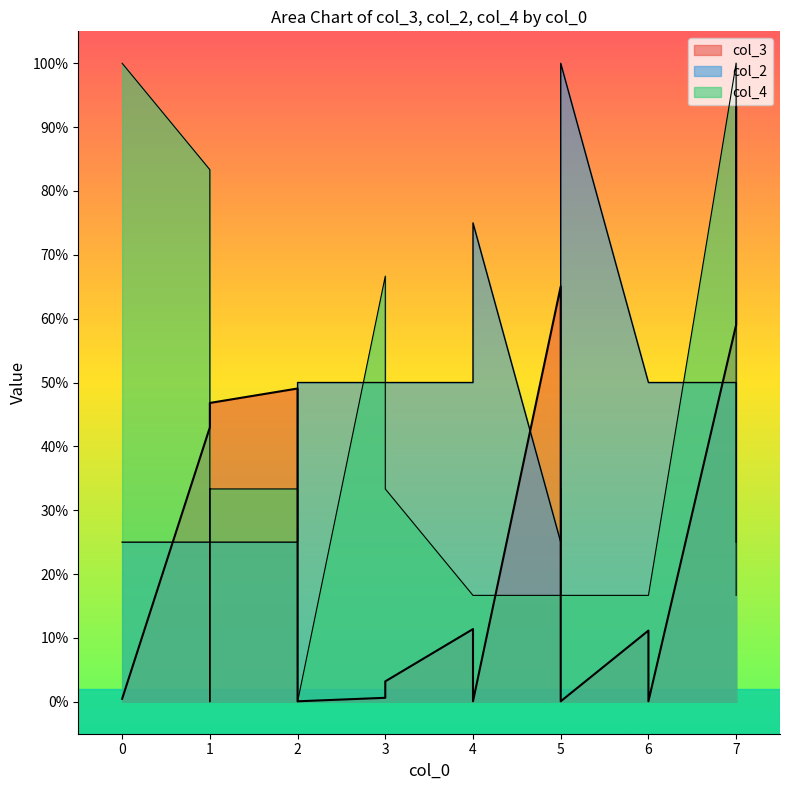

At which label does col_2 reach its peak?

5